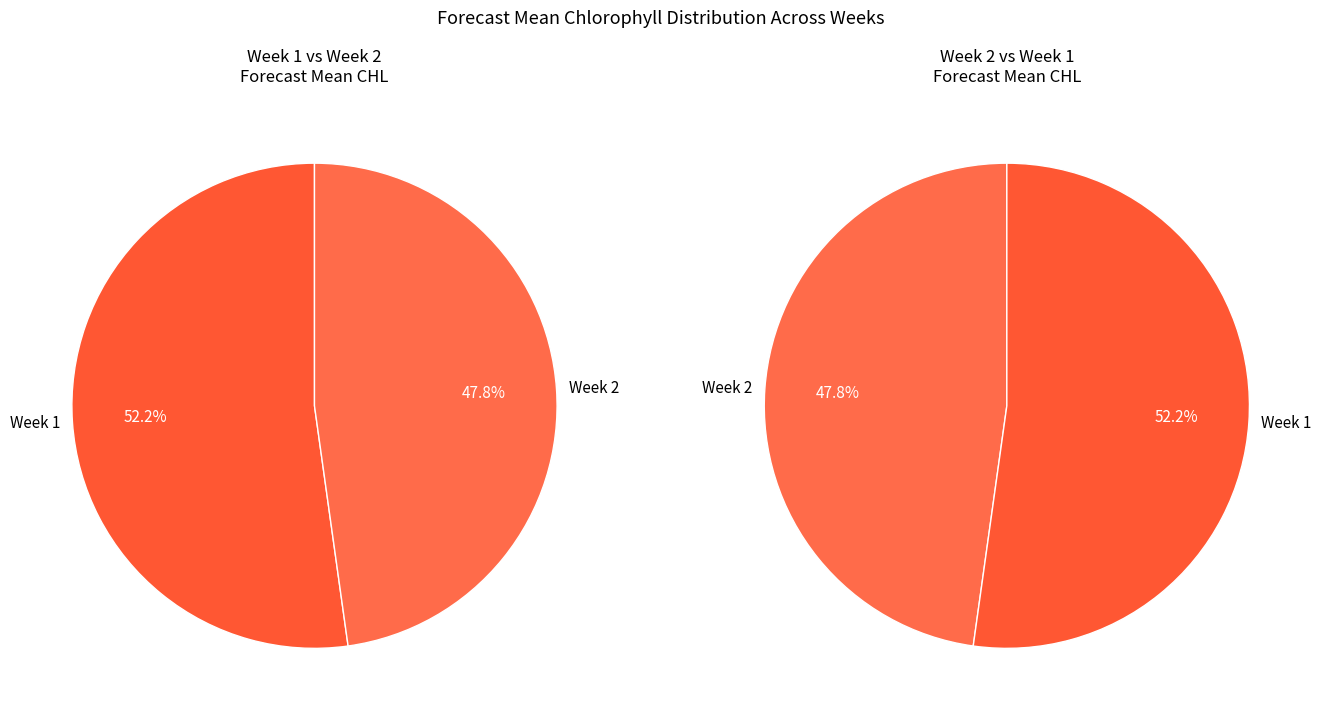

How many slices are in this pie chart?

2